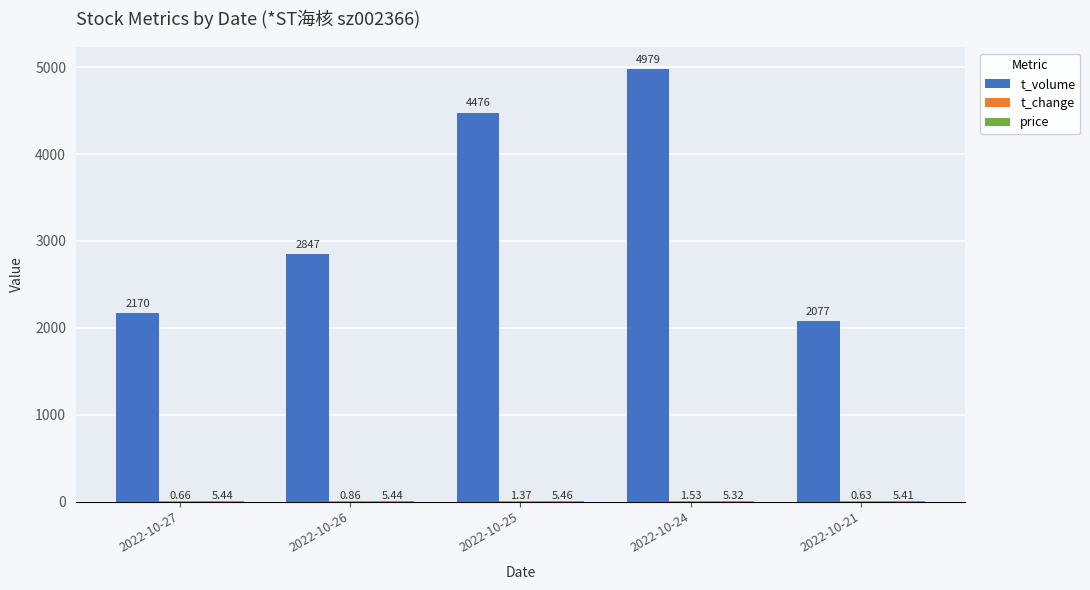

At which category is the sum across all series the highest?

2022-10-24